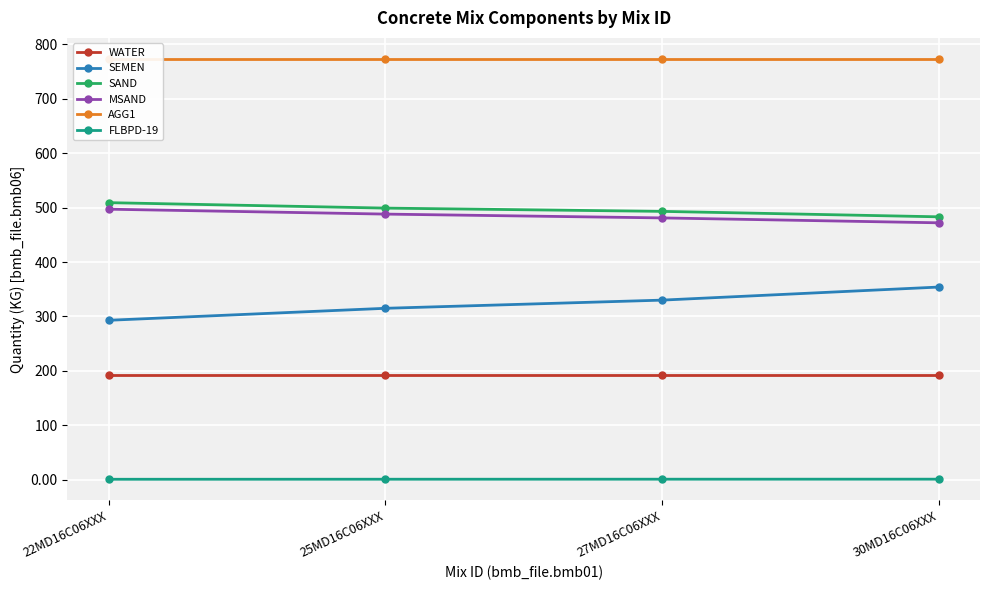

True or false: SEMEN and MSAND cross at least once.

False